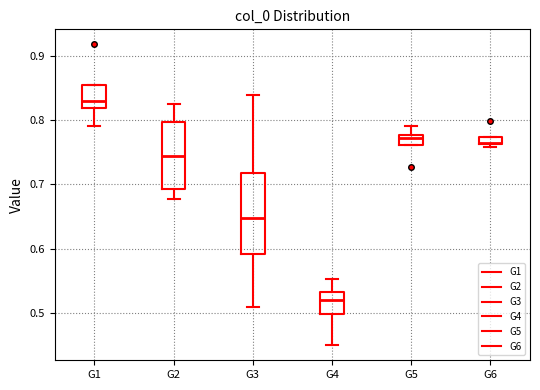

Where is the upper edge of the box for G6 on the y-axis? The values are not printed on the chart, so give them approximately, as read against the axis.

0.77